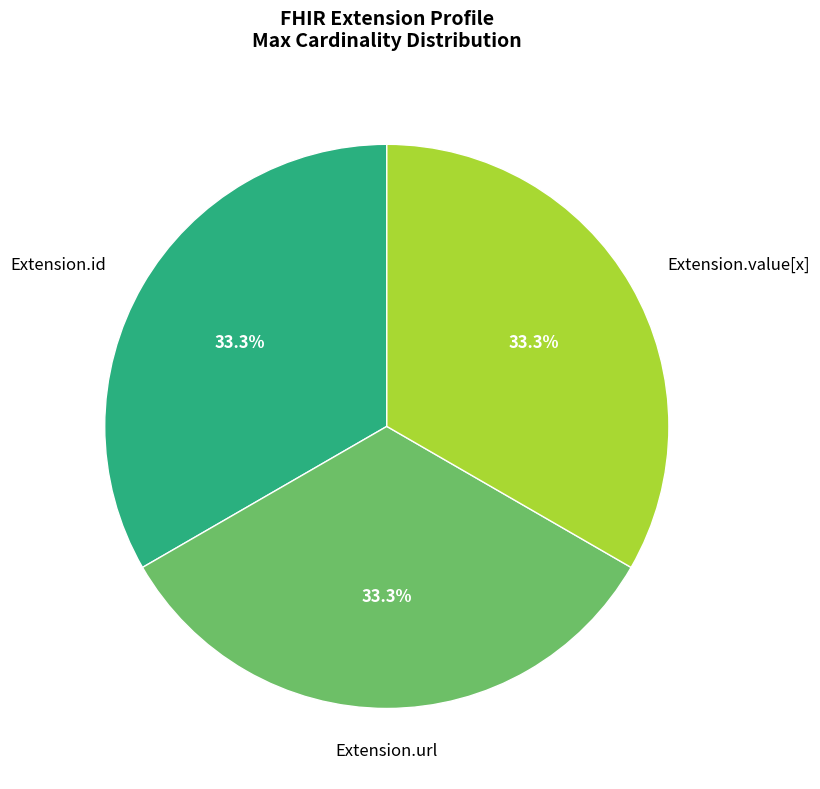

What is the total percentage of Extension.url and Extension.id?

66.7%